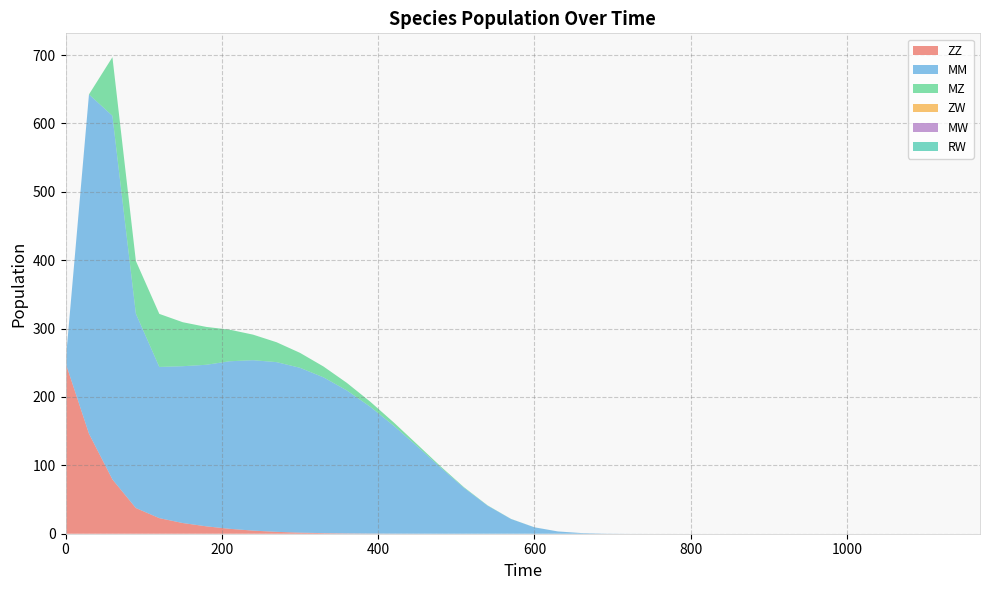

Reading right to left, list all the values displayed in this chart.

ZZ: 1170=0.0	1140=0.0	1110=0.0	1080=0.0	1050=0.0	1020=0.0	990=0.0	960=0.0	930=0.0	900=0.0	870=0.0	840=0.0	810=0.0	780=0.0	750=0.0	720=0.0	690=0.0	660=0.0	630=0.0	600=0.0	570=0.0	540=0.0	510=0.0	480=0.0	450=0.1	420=0.1	390=0.2	360=0.5	330=0.9	300=1.6	270=2.7	240=4.5	210=7.2	180=10.8	150=15.6	120=22.8	90=37.6	60=79.4	30=146.3	0=250.0
MM: 1170=0.0	1140=0.0	1110=0.0	1080=0.0	1050=0.0	1020=0.0	990=0.0	960=0.0	930=0.0	900=0.0	870=0.0	840=0.0	810=0.0	780=0.0	750=0.0	720=0.0	690=0.2	660=1.0	630=3.3	600=9.3	570=21.5	540=41.1	510=66.9	480=96.7	450=127.7	420=157.8	390=185.3	360=209.0	330=227.9	300=241.1	270=248.2	240=249.2	210=245.0	180=236.2	150=229.4	120=221.1	90=284.3	60=531.8	30=496.2	0=0.0
MZ: 1170=0.0	1140=0.0	1110=0.0	1080=0.0	1050=0.0	1020=0.0	990=0.0	960=0.0	930=0.0	900=0.0	870=0.0	840=0.0	810=0.0	780=0.0	750=0.0	720=0.0	690=0.0	660=0.0	630=0.0	600=0.1	570=0.2	540=0.4	510=0.9	480=1.7	450=2.9	420=4.8	390=7.4	360=11.0	330=15.8	300=21.9	270=29.1	240=37.3	210=46.2	180=55.4	150=64.3	120=77.6	90=77.1	60=85.7	30=0.0	0=0.0
ZW: 1170=0.0	1140=0.0	1110=0.0	1080=0.0	1050=0.0	1020=0.0	990=0.0	960=0.0	930=0.0	900=0.0	870=0.0	840=0.0	810=0.0	780=0.0	750=0.0	720=0.0	690=0.0	660=0.0	630=0.0	600=0.0	570=0.0	540=0.0	510=0.0	480=0.0	450=0.0	420=0.0	390=0.0	360=0.0	330=0.0	300=0.0	270=0.0	240=0.0	210=0.0	180=0.0	150=0.0	120=0.0	90=0.0	60=0.0	30=0.0	0=0.0
MW: 1170=0.0	1140=0.0	1110=0.0	1080=0.0	1050=0.0	1020=0.0	990=0.0	960=0.0	930=0.0	900=0.0	870=0.0	840=0.0	810=0.0	780=0.0	750=0.0	720=0.0	690=0.0	660=0.0	630=0.0	600=0.0	570=0.0	540=0.0	510=0.0	480=0.0	450=0.0	420=0.0	390=0.0	360=0.0	330=0.0	300=0.0	270=0.0	240=0.0	210=0.0	180=0.0	150=0.0	120=0.0	90=0.0	60=0.0	30=0.0	0=0.0
RW: 1170=0.0	1140=0.0	1110=0.0	1080=0.0	1050=0.0	1020=0.0	990=0.0	960=0.0	930=0.0	900=0.0	870=0.0	840=0.0	810=0.0	780=0.0	750=0.0	720=0.0	690=0.0	660=0.0	630=0.0	600=0.0	570=0.0	540=0.0	510=0.0	480=0.0	450=0.0	420=0.0	390=0.0	360=0.0	330=0.0	300=0.0	270=0.0	240=0.0	210=0.0	180=0.0	150=0.0	120=0.0	90=0.0	60=0.0	30=0.0	0=0.0